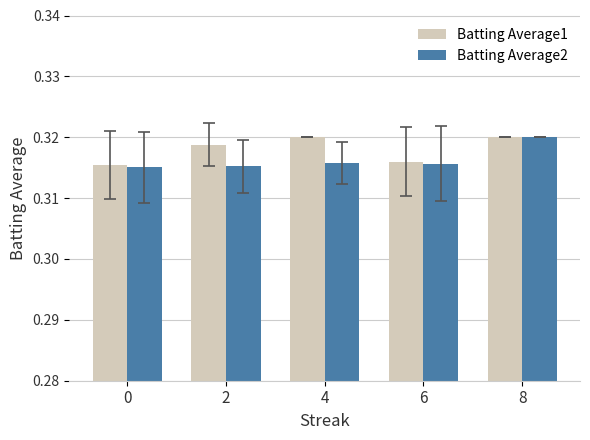

Which series changed the most between 2 and 8?

Batting Average2